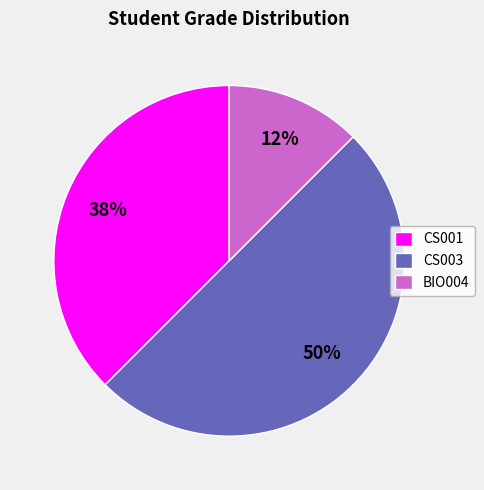

To the nearest percent, what percentage of the pie is CS003?

50%